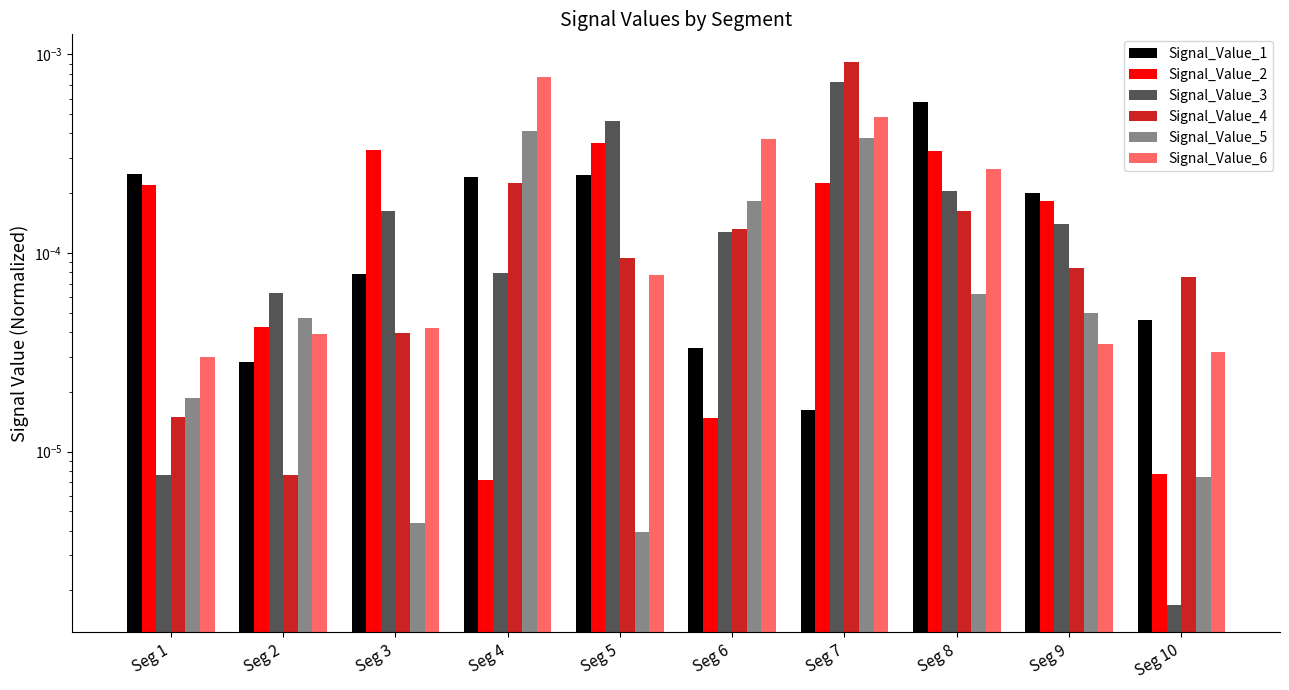

At how many categories does at least one series exceed 0?

10